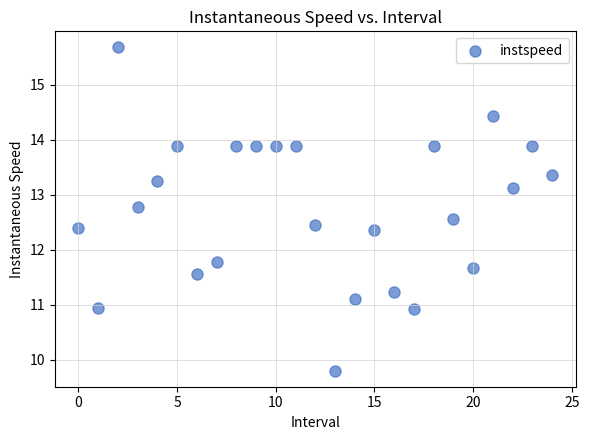

What is the range of Y values (max minus min)?

5.9